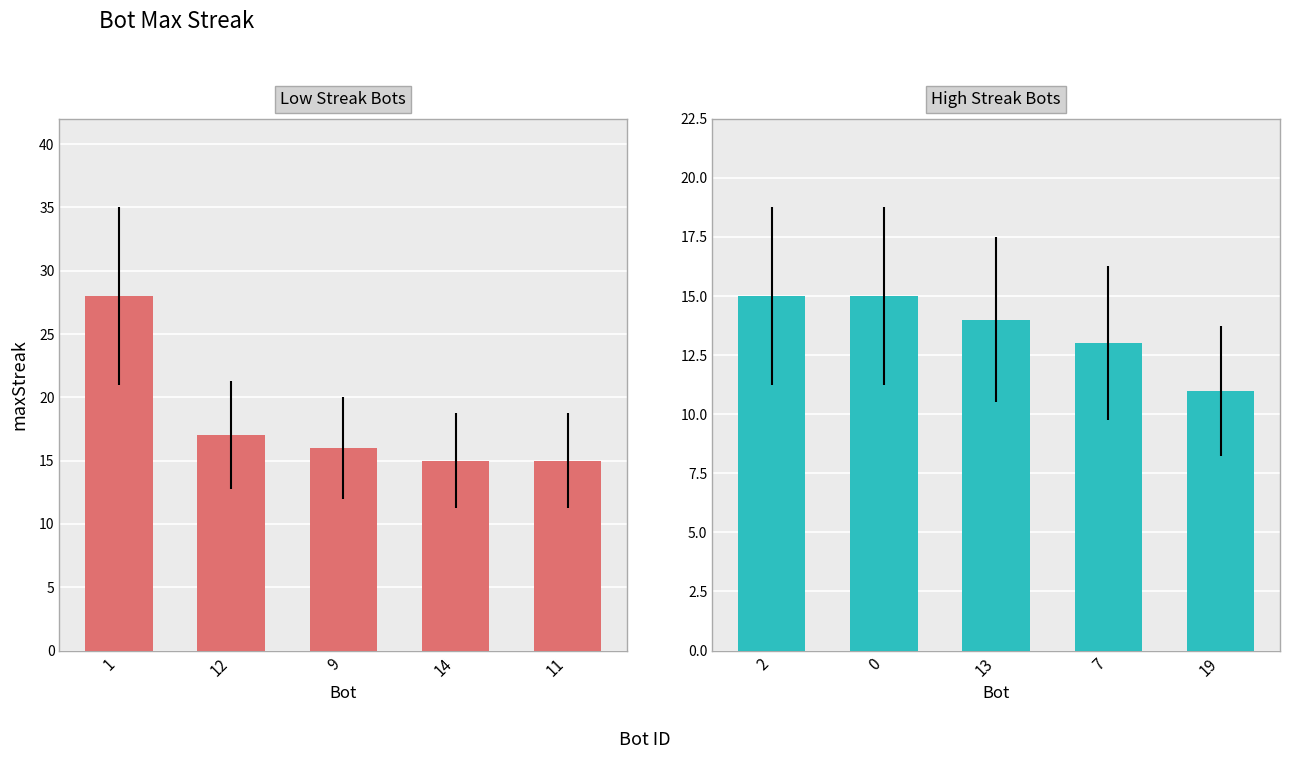

Between 9 and 14, which series saw the biggest shift?

Low Streak Bots